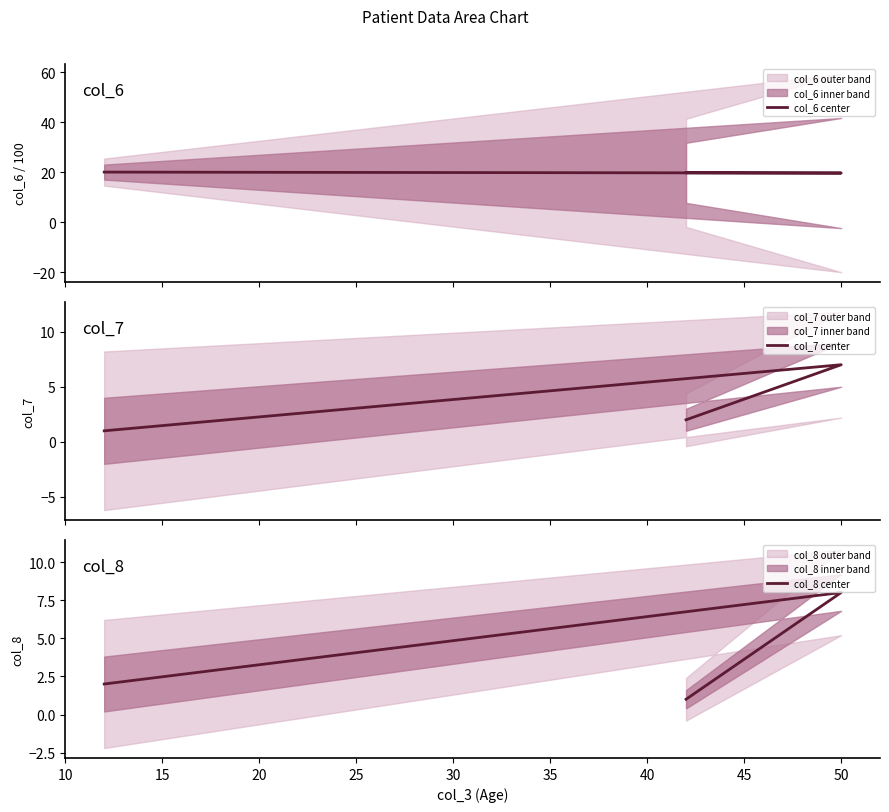

How many lines are shown in the chart?

3